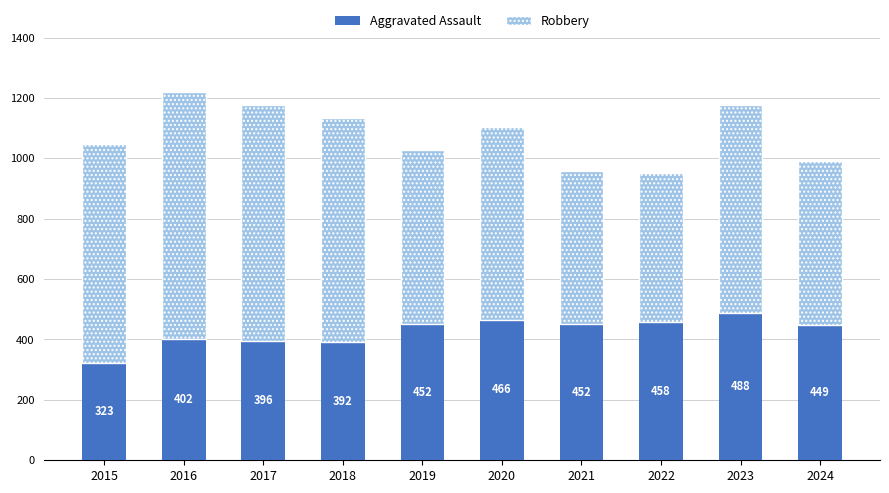

At which label does Aggravated Assault reach its peak?

2023